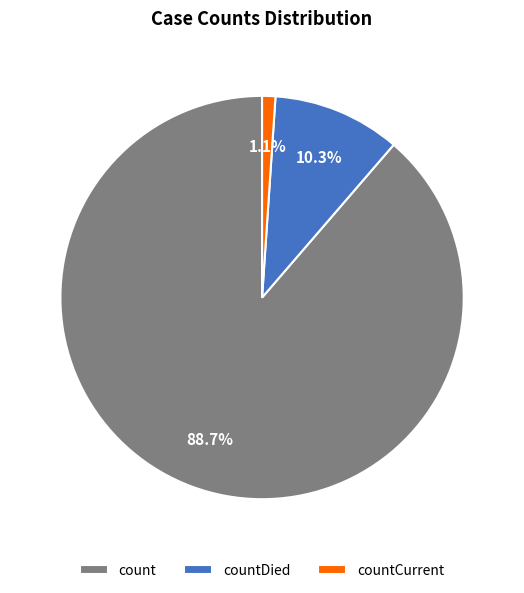

To the nearest percent, what is the combined percentage of count and countCurrent?

90%